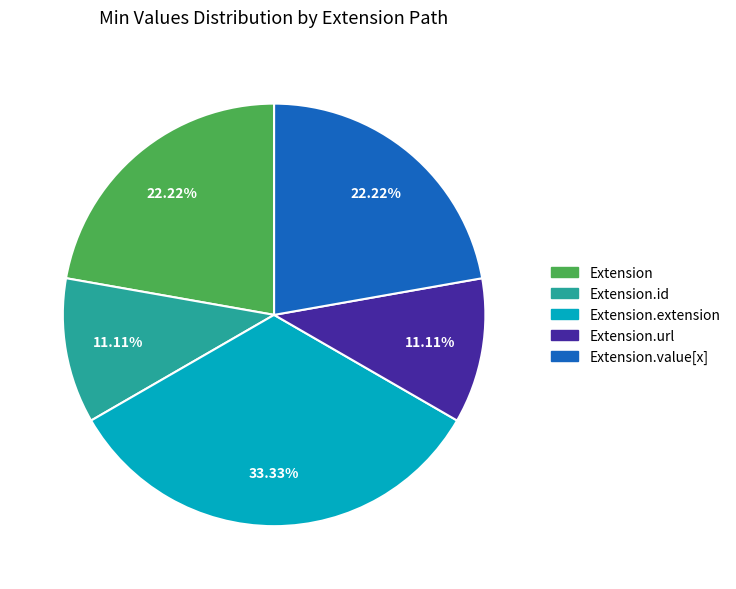

Is there a majority slice in this chart?

No